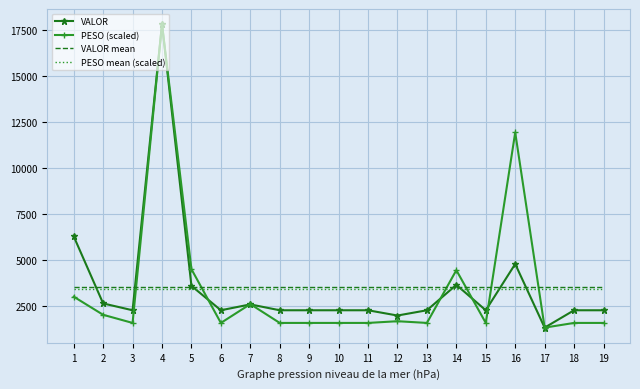

What is the sum of all PESO mean (scaled) values?

65072.2